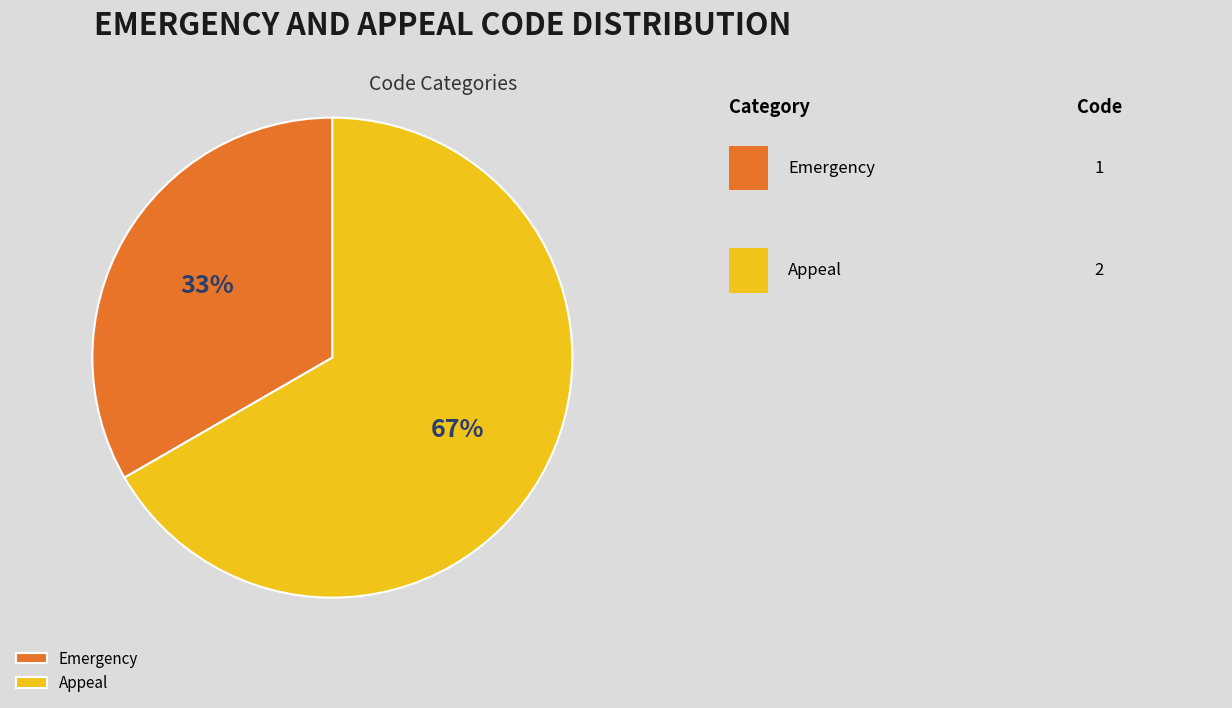

To the nearest percent, what is the average slice percentage?

50%